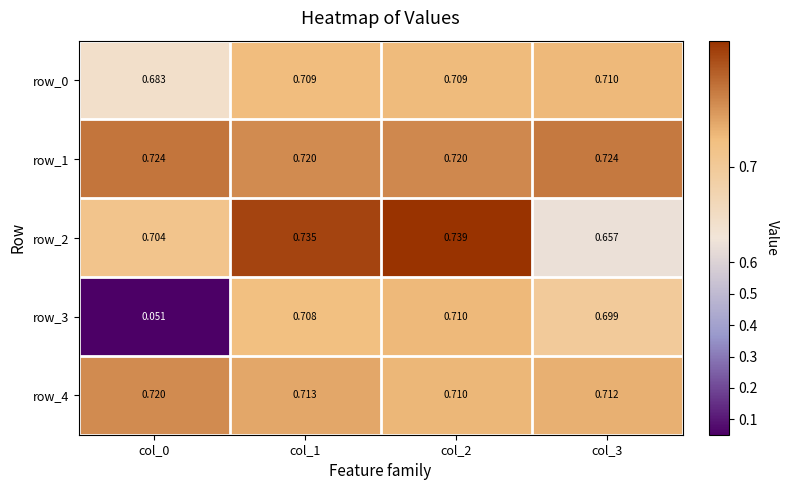

What is the sum of all row_4 values?

2.9